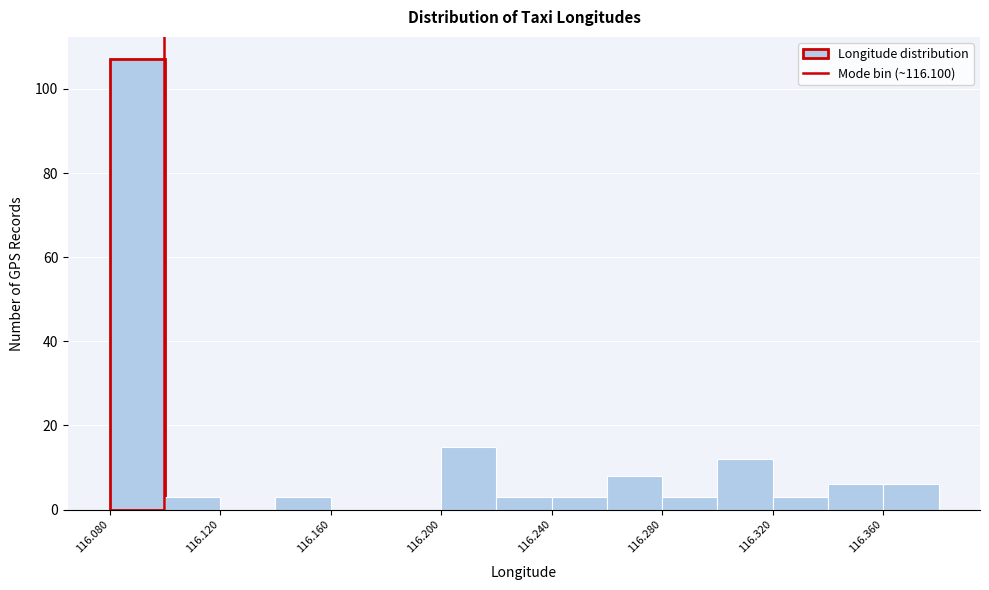

What is the height of the bar covering 116.34 to 116.36 on the x-axis? The values are not printed on the chart, so give them approximately, as read against the axis.

6